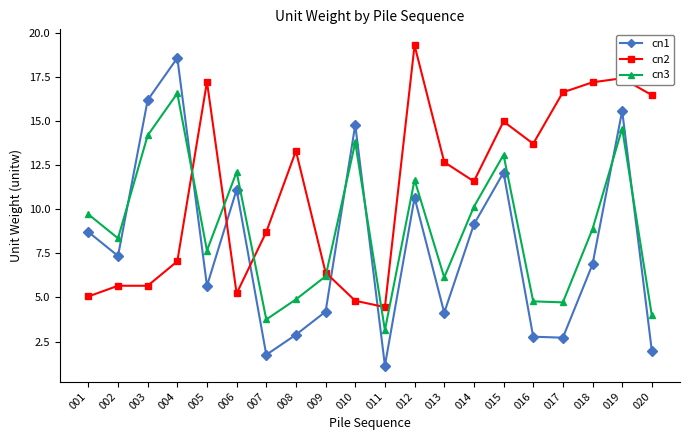

At 010, list the series in order from largest to smallest.

cn1, cn3, cn2